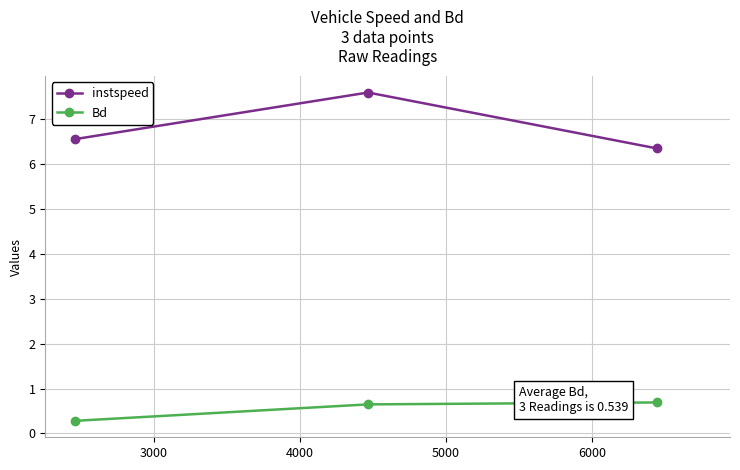

How many data points does each series have?

3